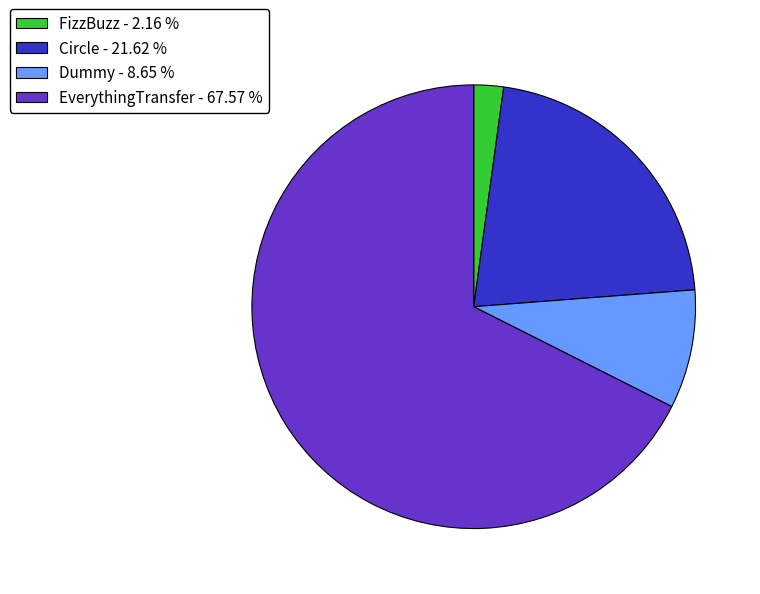

Is the sum of Circle and Dummy greater than half?

No